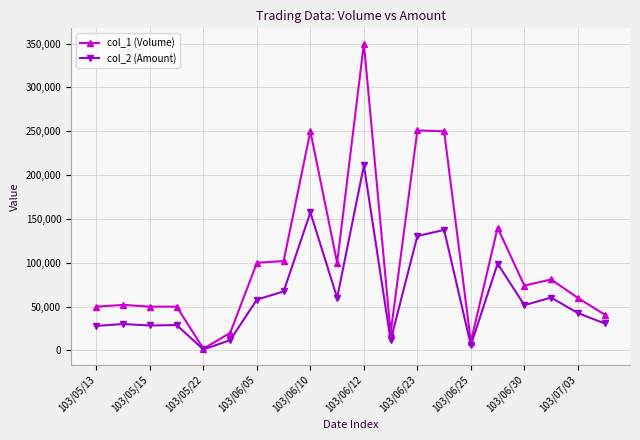

What is the greatest value displayed?

350000